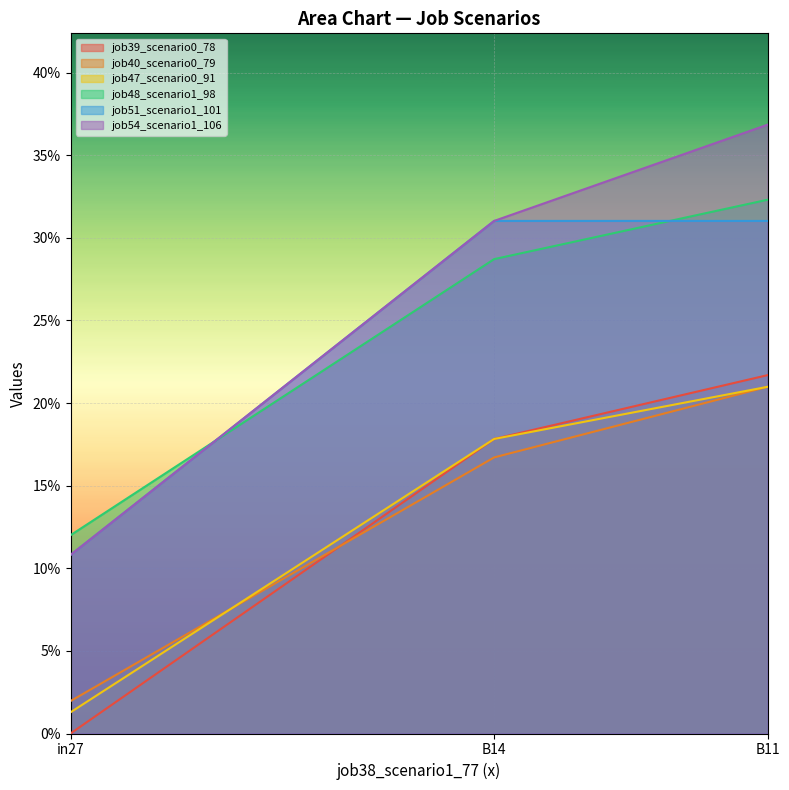

What are all the series names shown in the legend?

job39_scenario0_78, job40_scenario0_79, job47_scenario0_91, job48_scenario1_98, job51_scenario1_101, job54_scenario1_106